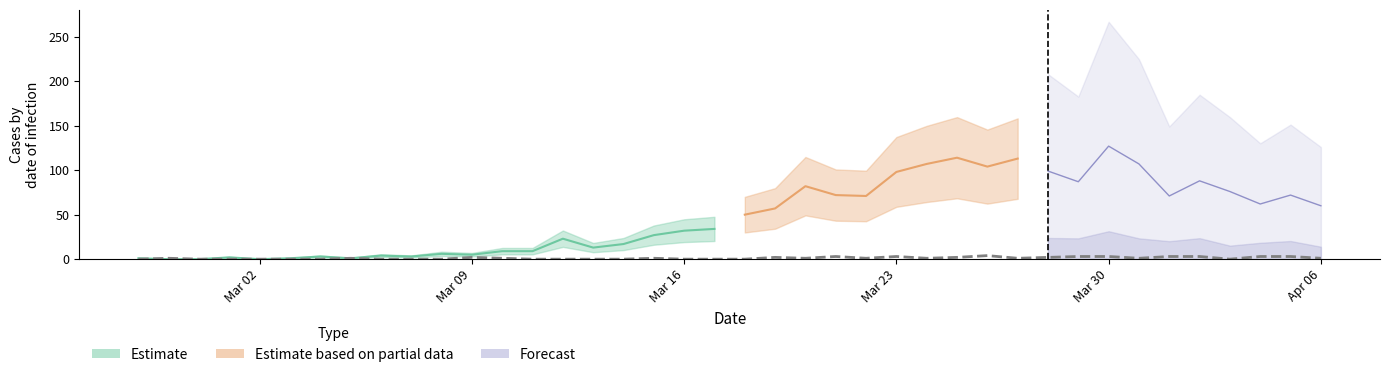

At which category does the data reach its first local peak?

2020-02-28